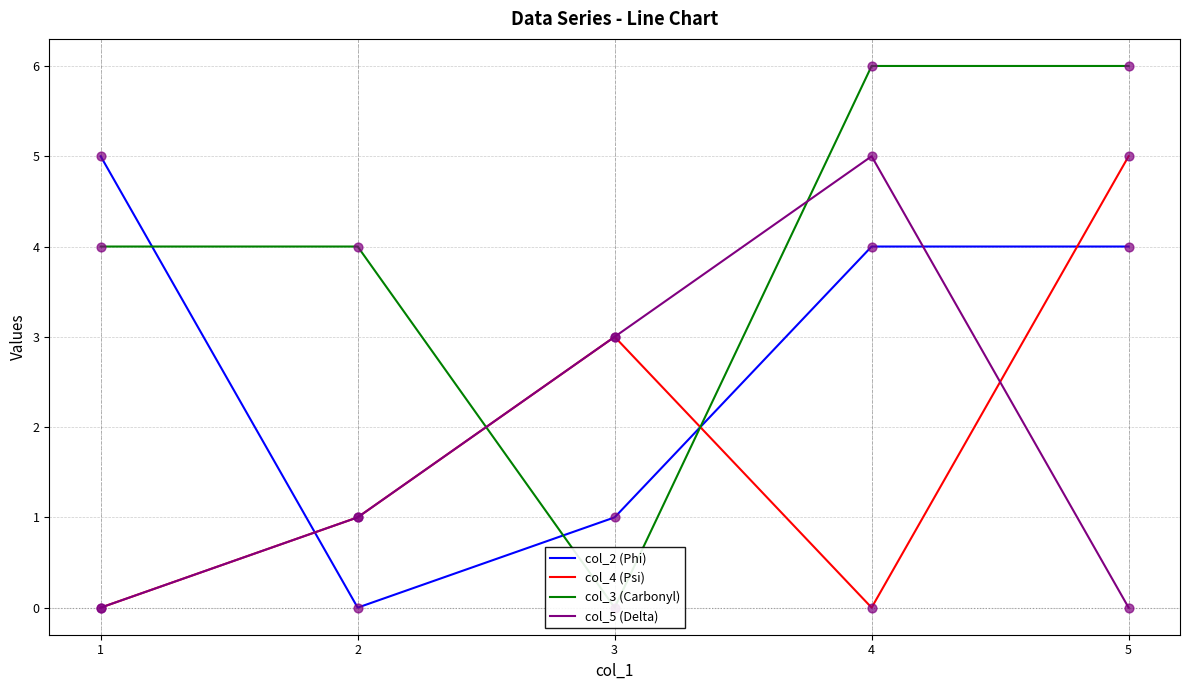

Which series reaches the minimum Y coordinate?

col_2 (Phi)